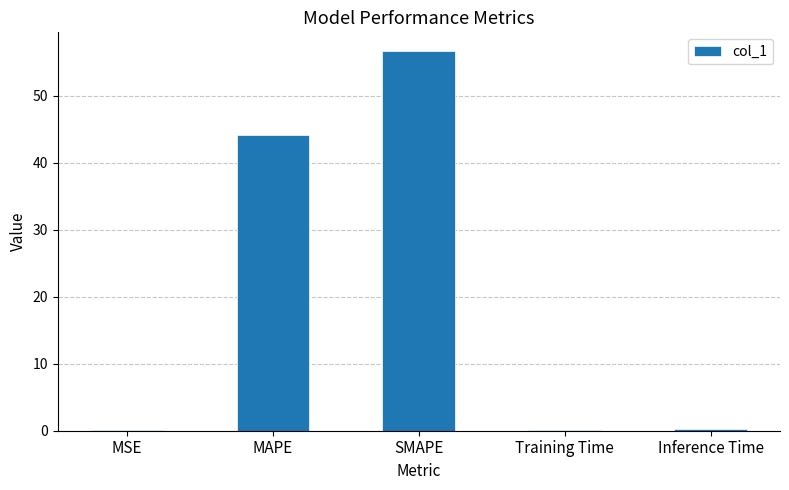

What is the average value?

20.3